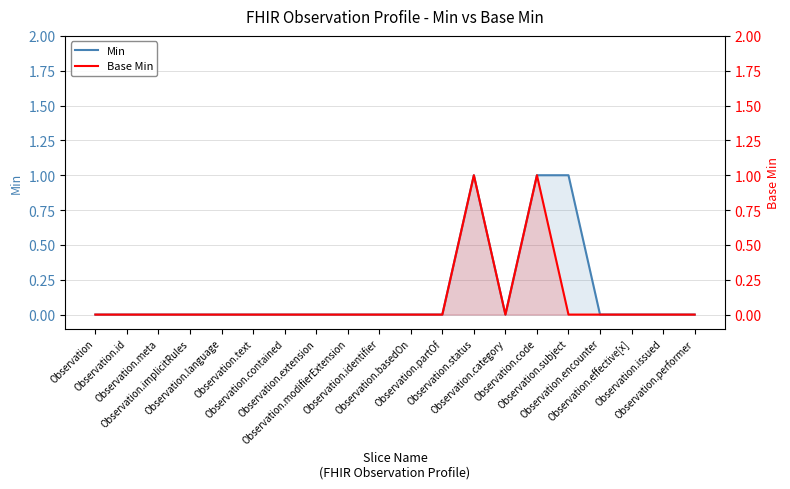

What is the highest value of the Min series?

1